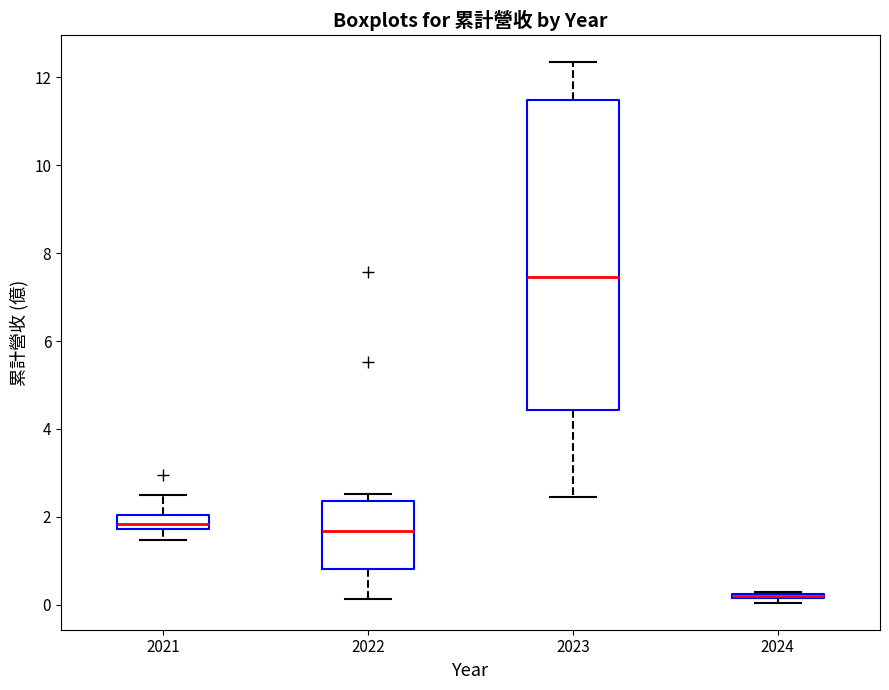

Comparing the boxes themselves (not the whiskers), which one is the tallest?

2023